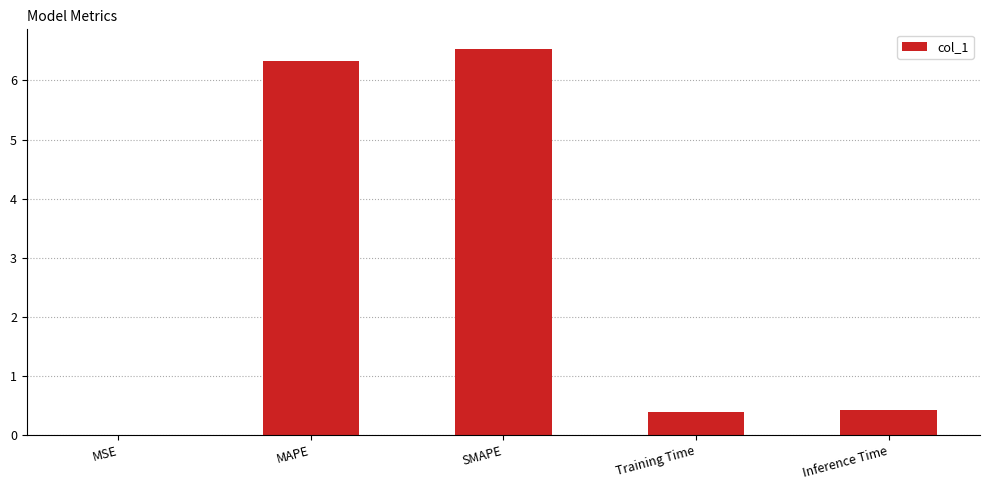

Which label corresponds to the largest value in the chart?

SMAPE